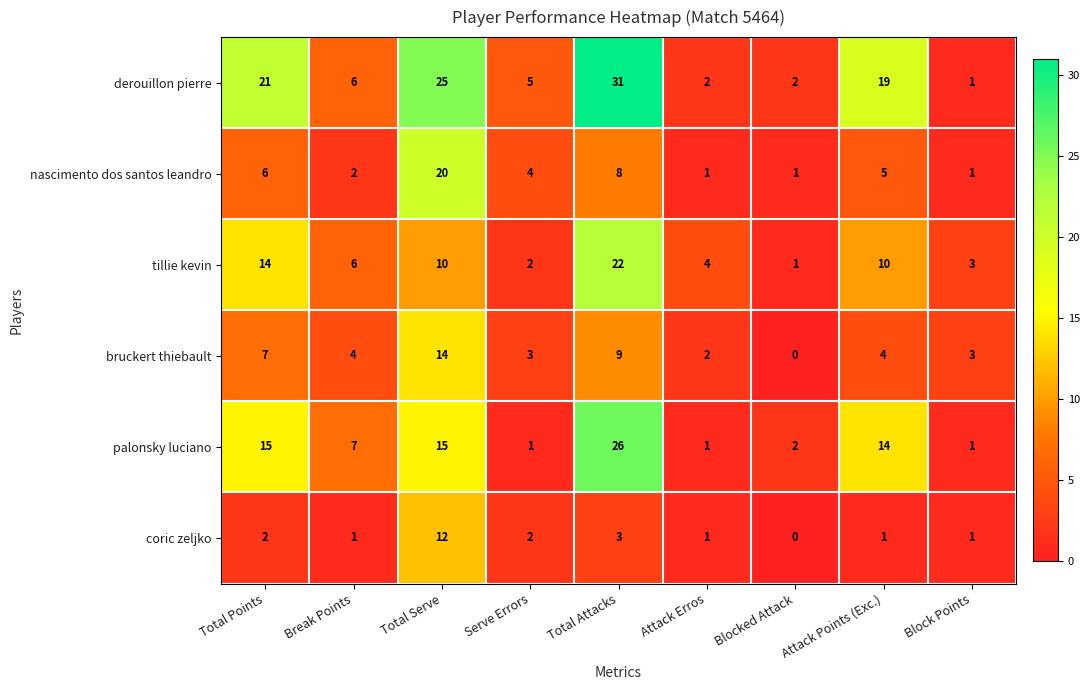

What is the difference between the maximum and minimum values in the bruckert thiebault series?

14